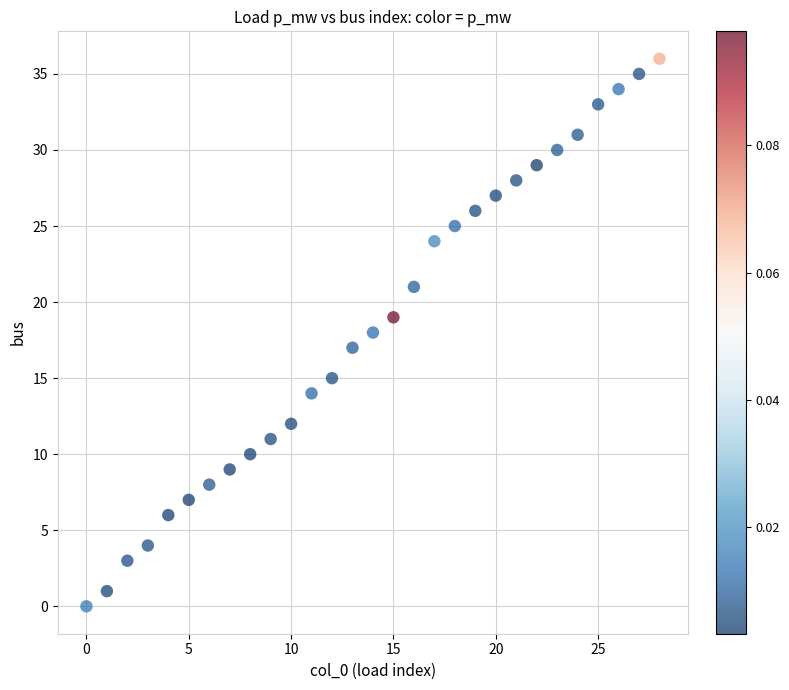

What is the range of Y values (max minus min)?

36